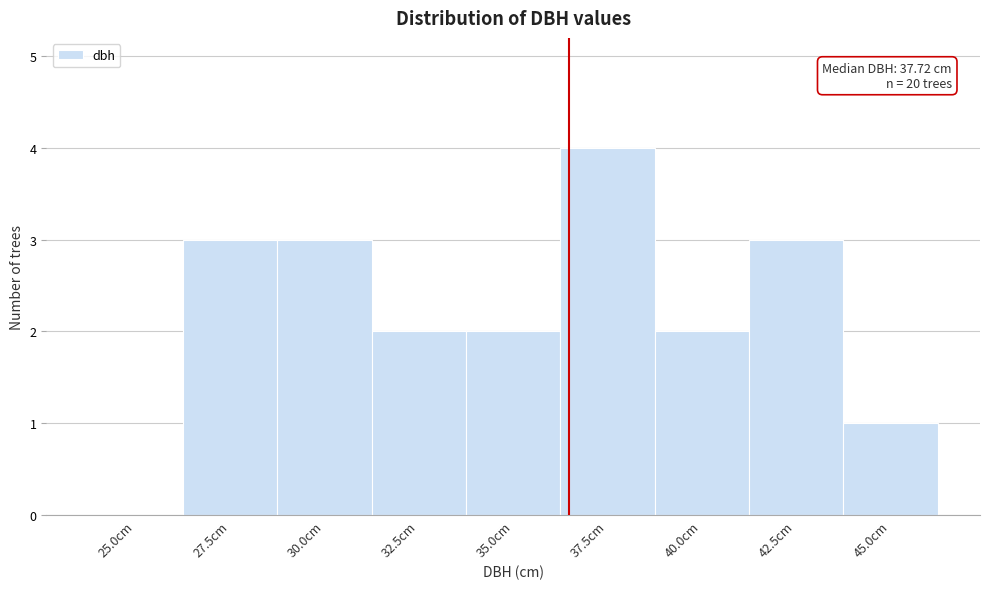

Reading left to right, list all the values displayed in this chart.

25.0cm=0	27.5cm=3	30.0cm=3	32.5cm=2	35.0cm=2	37.5cm=4	40.0cm=2	42.5cm=3	45.0cm=1